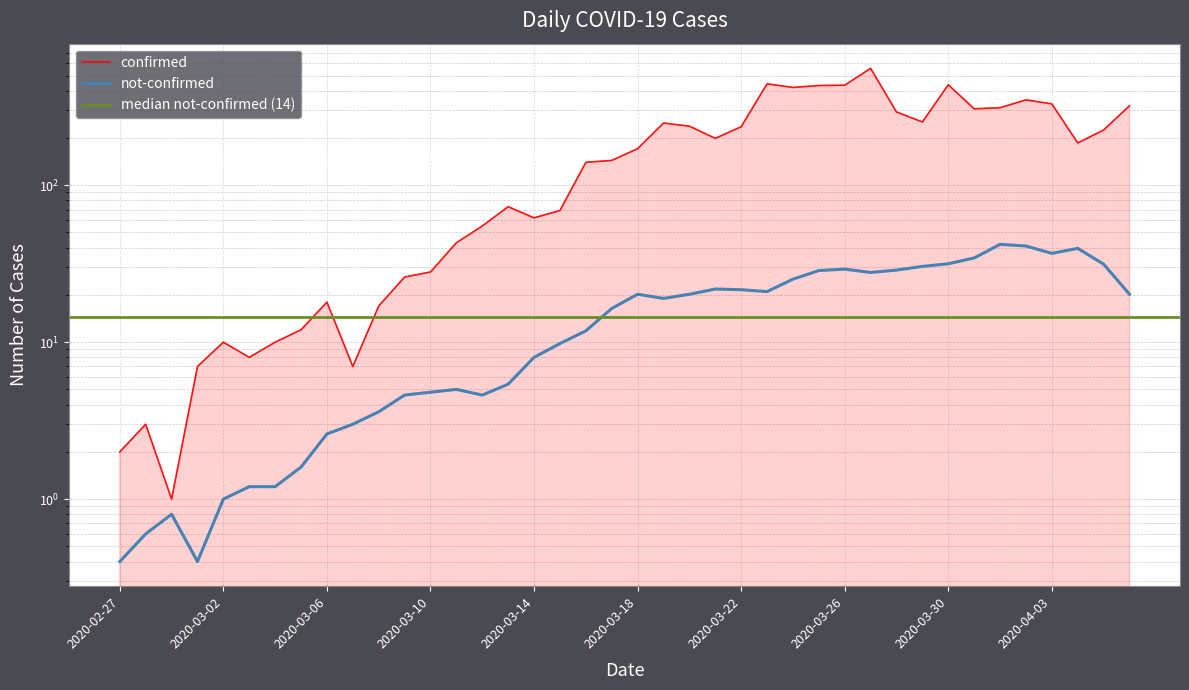

Reading left to right, list all the values displayed in this chart.

2020-02-27=2	2020-02-28=3	2020-02-29=1	2020-03-01=7	2020-03-02=10	2020-03-03=8	2020-03-04=10	2020-03-05=12	2020-03-06=18	2020-03-07=7	2020-03-08=17	2020-03-09=26	2020-03-10=28	2020-03-11=43	2020-03-12=55	2020-03-13=73	2020-03-14=62	2020-03-15=69	2020-03-16=140	2020-03-17=144	2020-03-18=171	2020-03-19=249	2020-03-20=238	2020-03-21=199	2020-03-22=236	2020-03-23=443	2020-03-24=420	2020-03-25=432	2020-03-26=434	2020-03-27=556	2020-03-28=293	2020-03-29=253	2020-03-30=437	2020-03-31=307	2020-04-01=312	2020-04-02=350	2020-04-03=330	2020-04-04=186	2020-04-05=225	2020-04-06=321